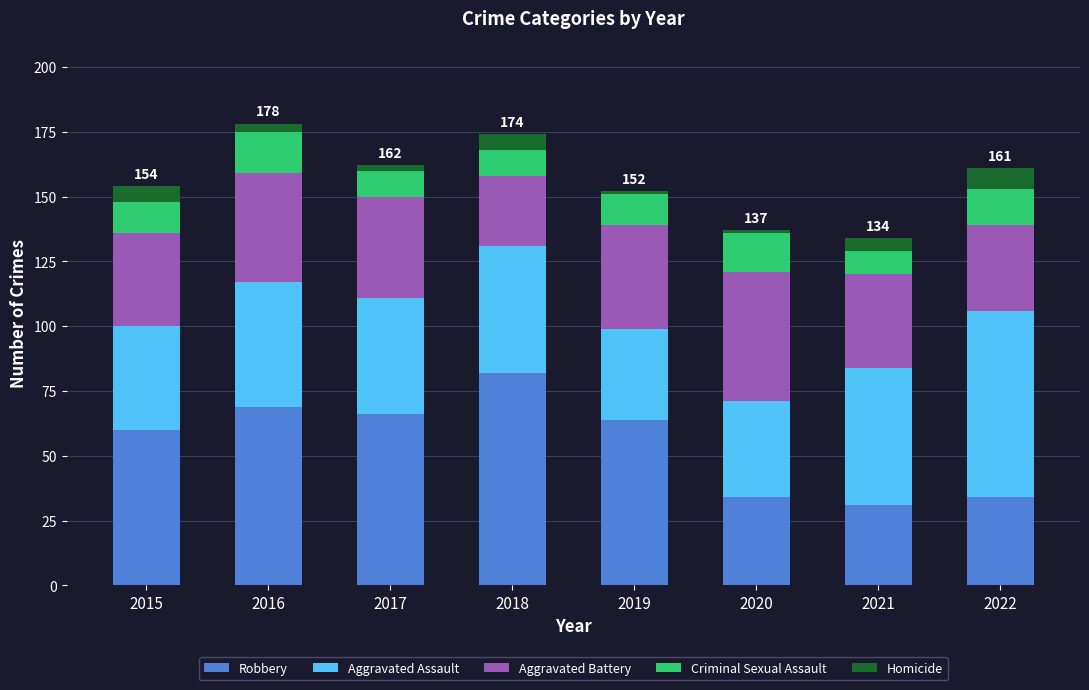

The value of Robbery at 2018 is 52. True or false?

False